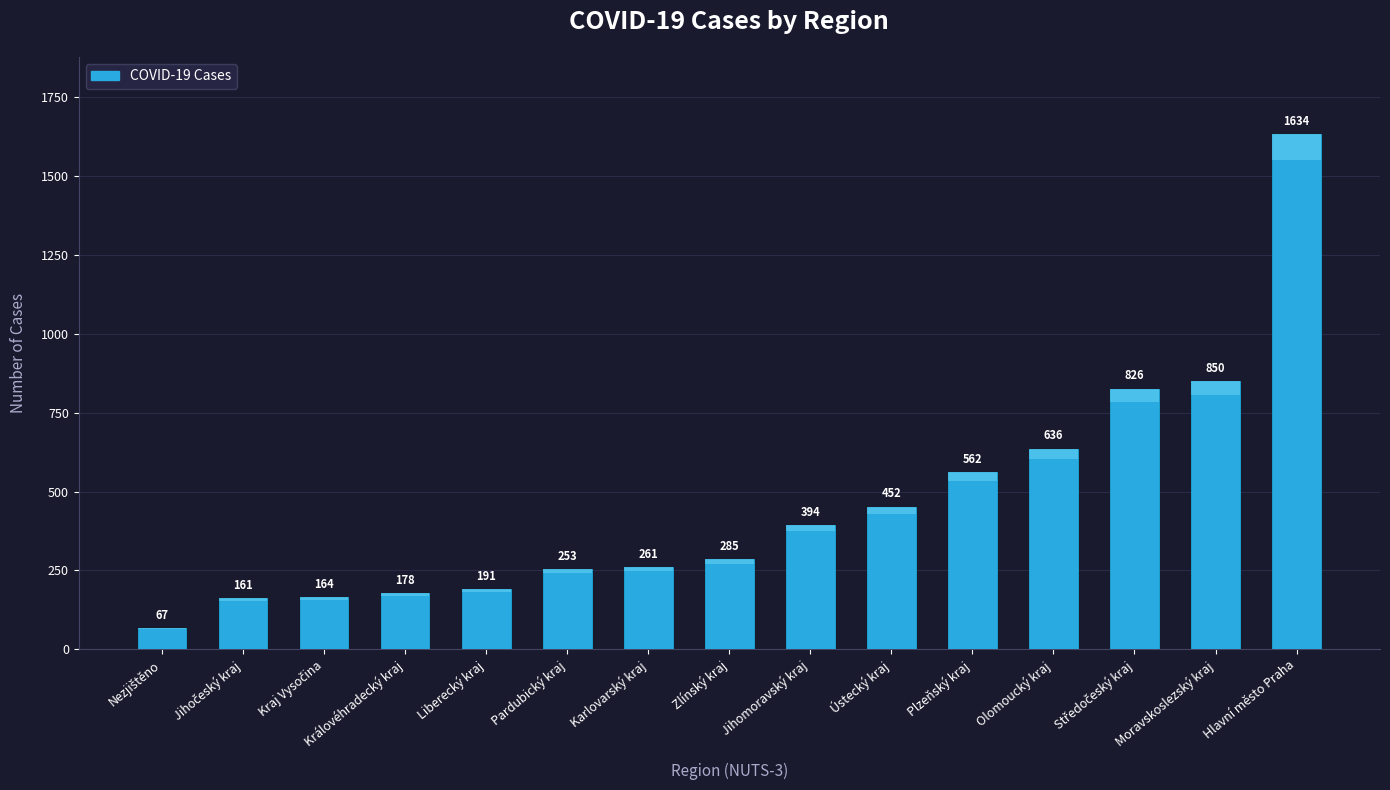

Reading left to right, what are all the values shown in this chart?

67	161	164	178	191	253	261	285	394	452	562	636	826	850	1634